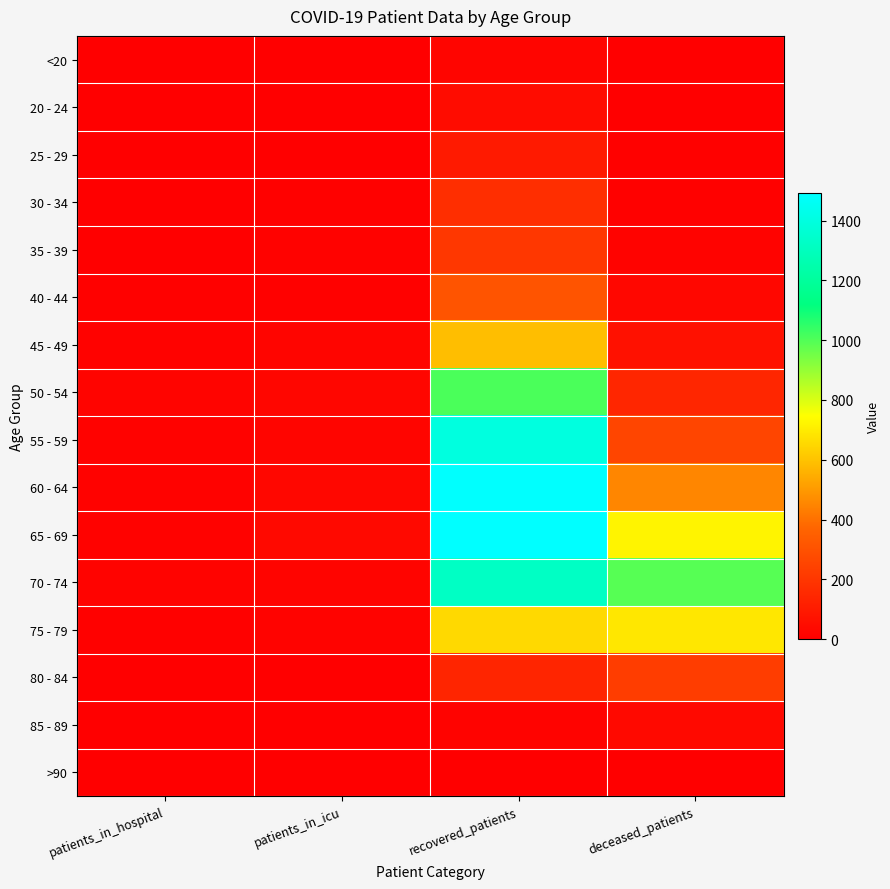

Reading left to right, extract all data points from this chart.

<20: patients_in_hospital=0	patients_in_icu=2	recovered_patients=22	deceased_patients=3
20 - 24: patients_in_hospital=3	patients_in_icu=5	recovered_patients=49	deceased_patients=0
25 - 29: patients_in_hospital=3	patients_in_icu=3	recovered_patients=99	deceased_patients=7
30 - 34: patients_in_hospital=1	patients_in_icu=6	recovered_patients=170	deceased_patients=6
35 - 39: patients_in_hospital=4	patients_in_icu=10	recovered_patients=205	deceased_patients=14
40 - 44: patients_in_hospital=7	patients_in_icu=7	recovered_patients=310	deceased_patients=27
45 - 49: patients_in_hospital=11	patients_in_icu=23	recovered_patients=591	deceased_patients=65
50 - 54: patients_in_hospital=19	patients_in_icu=24	recovered_patients=1009	deceased_patients=142
55 - 59: patients_in_hospital=11	patients_in_icu=21	recovered_patients=1397	deceased_patients=255
60 - 64: patients_in_hospital=10	patients_in_icu=28	recovered_patients=1489	deceased_patients=453
65 - 69: patients_in_hospital=9	patients_in_icu=35	recovered_patients=1492	deceased_patients=721
70 - 74: patients_in_hospital=12	patients_in_icu=18	recovered_patients=1320	deceased_patients=993
75 - 79: patients_in_hospital=8	patients_in_icu=14	recovered_patients=655	deceased_patients=689
80 - 84: patients_in_hospital=2	patients_in_icu=1	recovered_patients=137	deceased_patients=227
85 - 89: patients_in_hospital=1	patients_in_icu=1	recovered_patients=17	deceased_patients=37
>90: patients_in_hospital=0	patients_in_icu=0	recovered_patients=3	deceased_patients=2